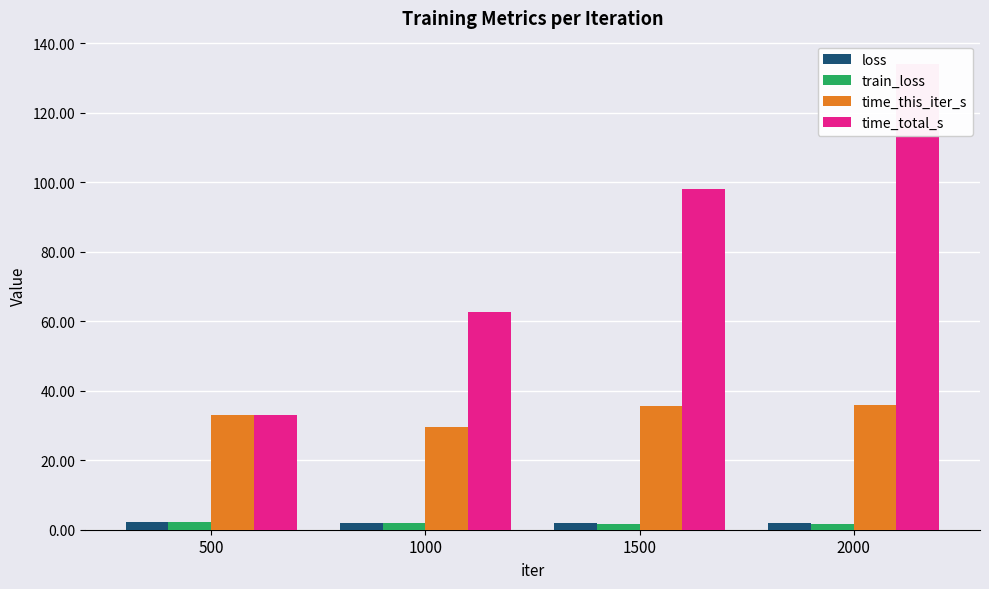

At how many categories does at least one series exceed 15?

4